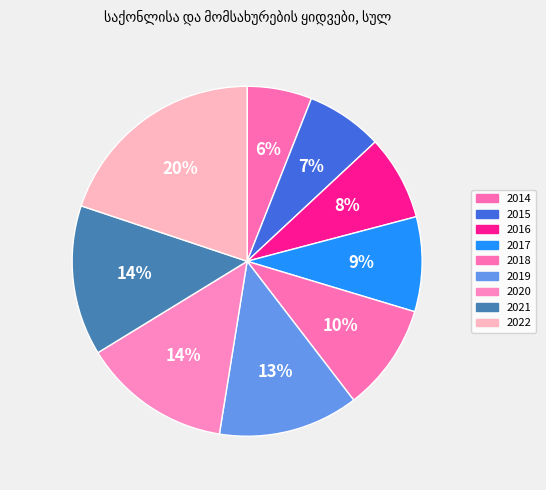

To the nearest percent, what is the combined percentage of 2021 and 2018?

24%